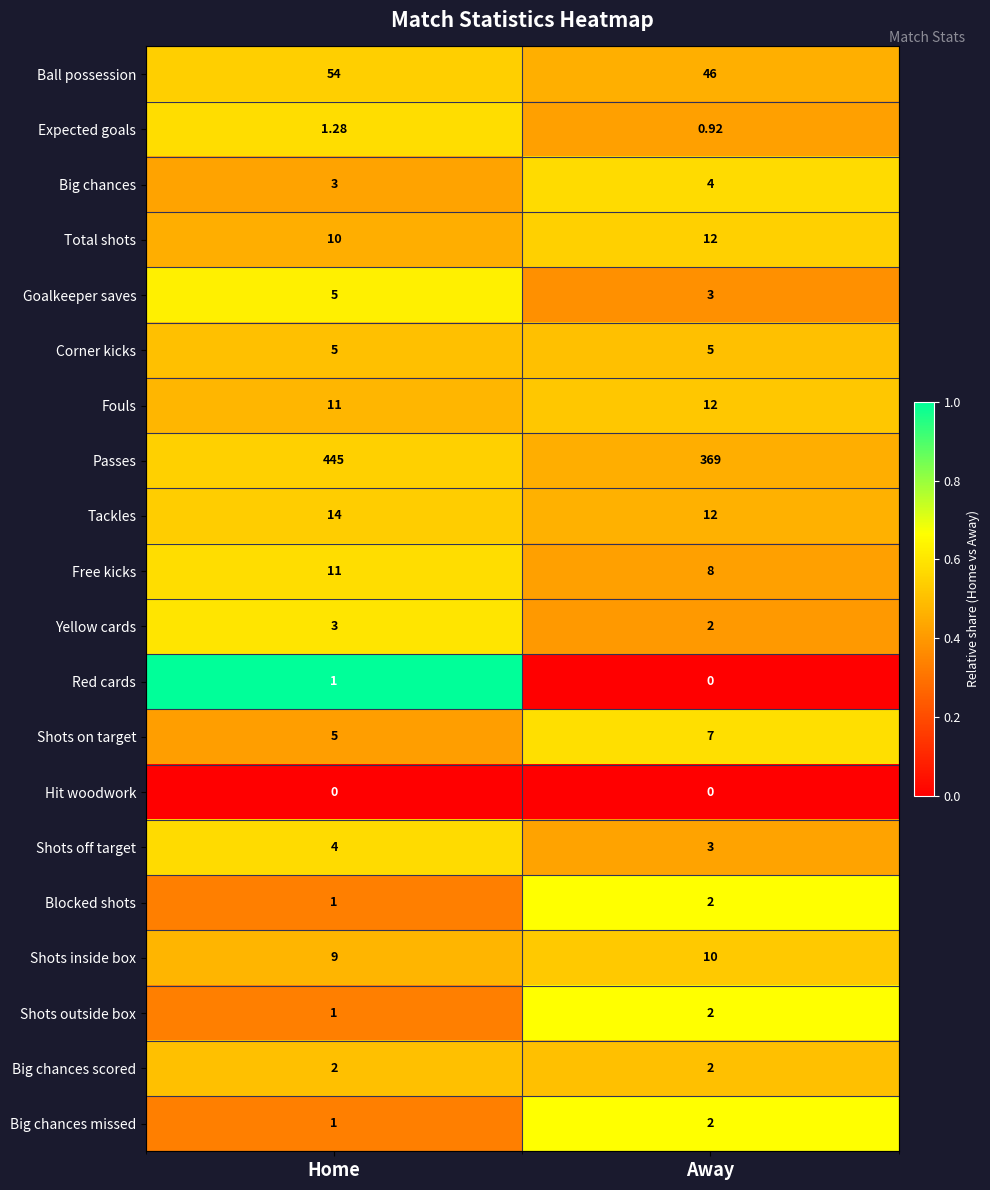

Which series has the largest total across all categories?

Passes